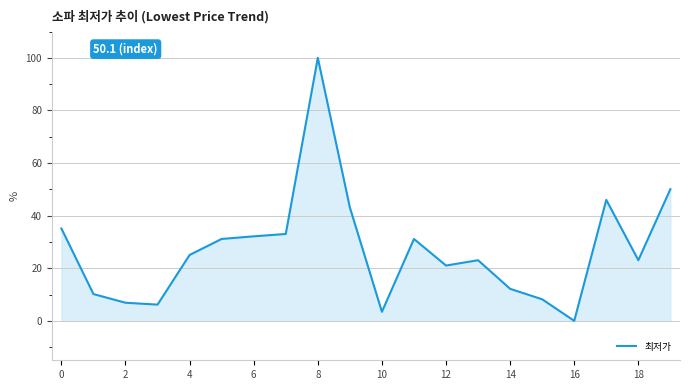

What is the greatest value displayed?

100.0